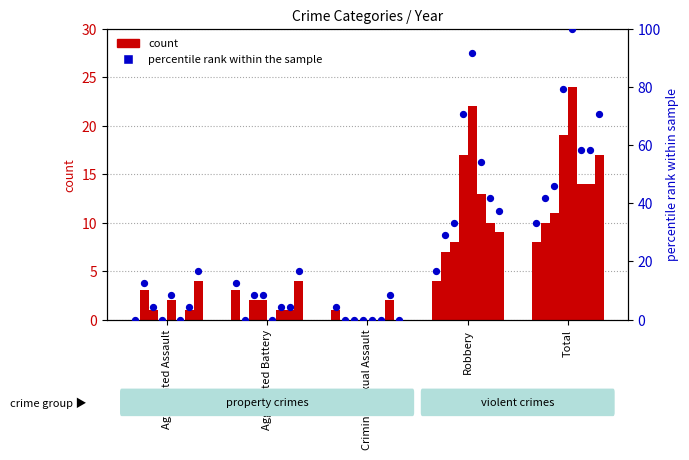

What is the change in value from Aggravated Assault to Criminal Sexual Assault?

+4.2